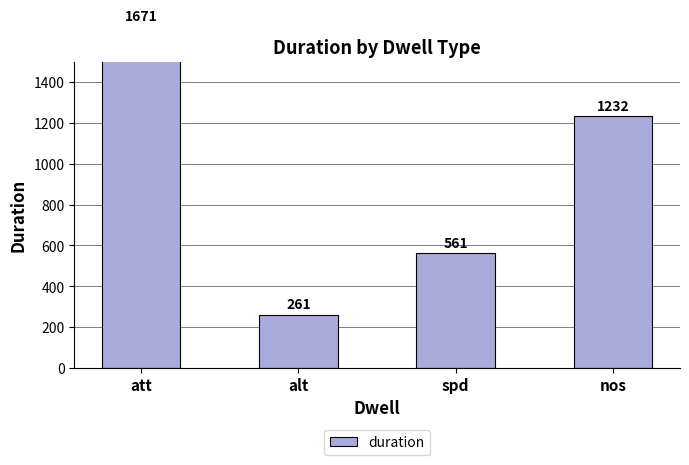

List the labels in order of value, largest first.

att, nos, spd, alt